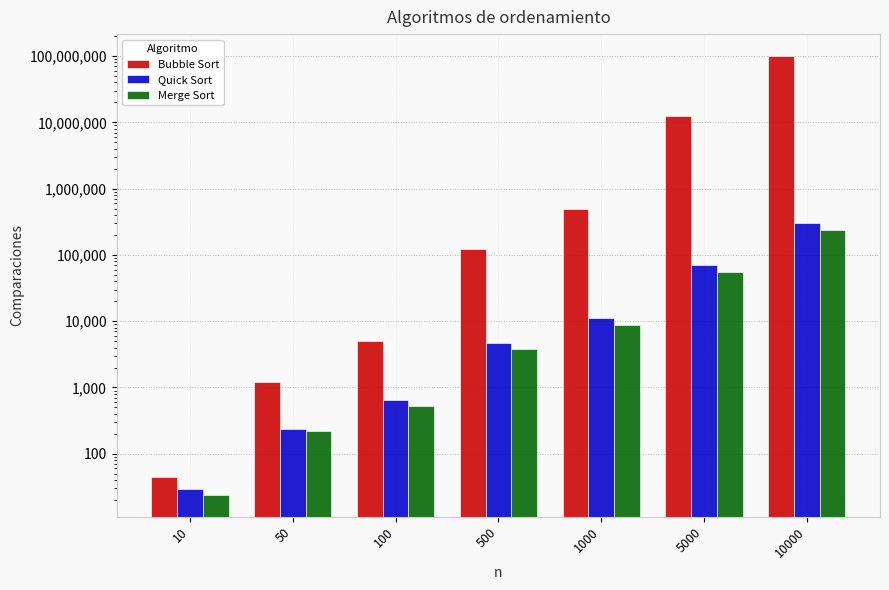

What is the spread (max minus min) of values at 5000?

12442228